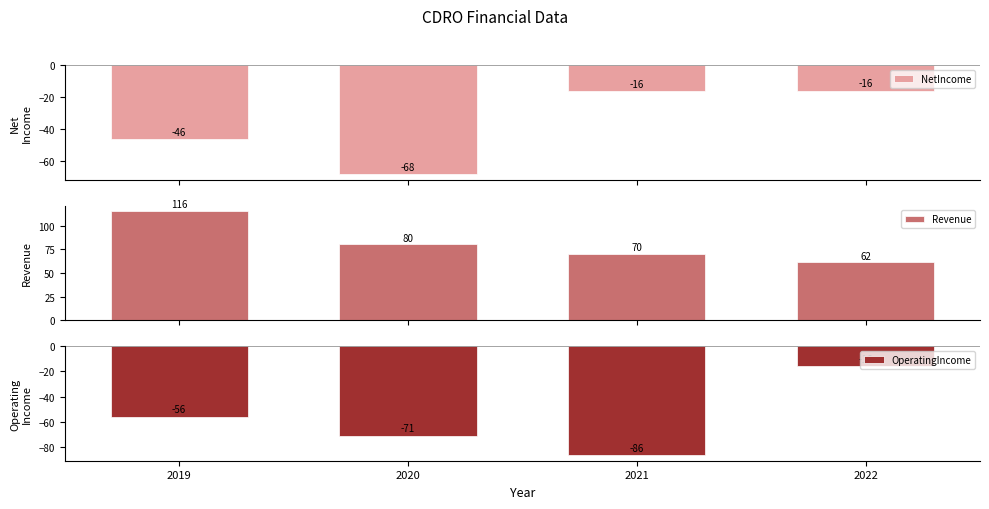

Is it true that NetIncome equals -26.5 at 2021?

False